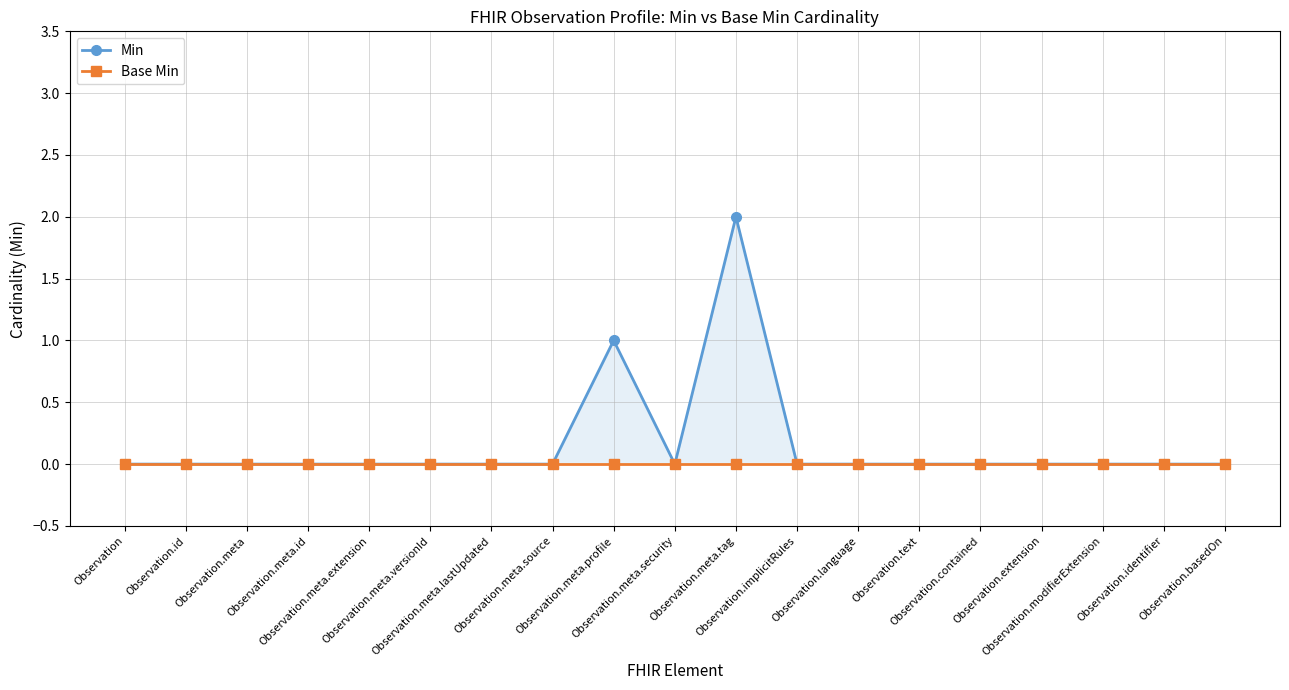

True or false: Min and Base Min cross at least once.

False